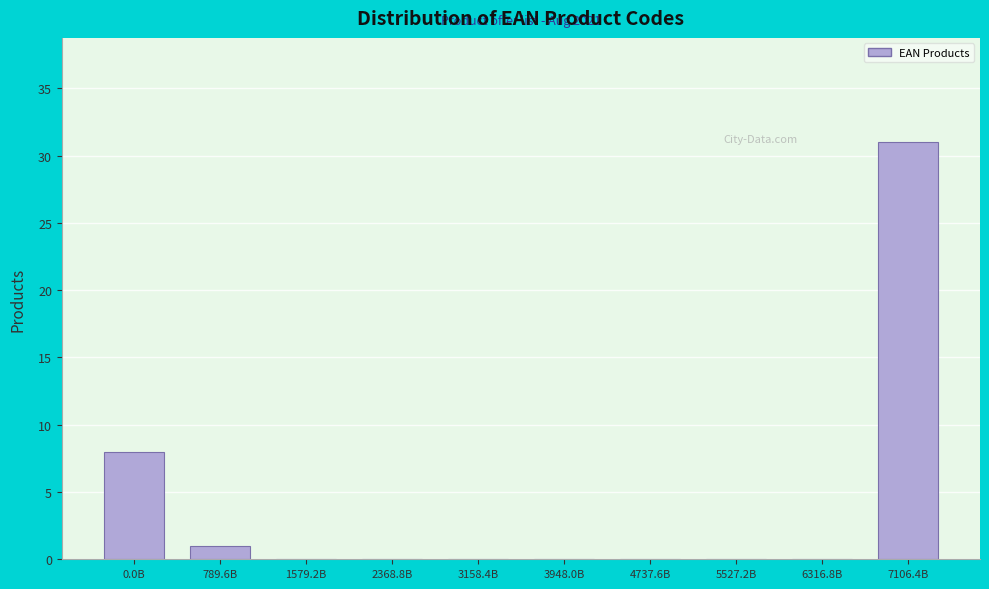

Reading right to left, list all the values displayed in this chart.

7106.4B=31	6316.8B=0	5527.2B=0	4737.6B=0	3948.0B=0	3158.4B=0	2368.8B=0	1579.2B=0	789.6B=1	0.0B=8